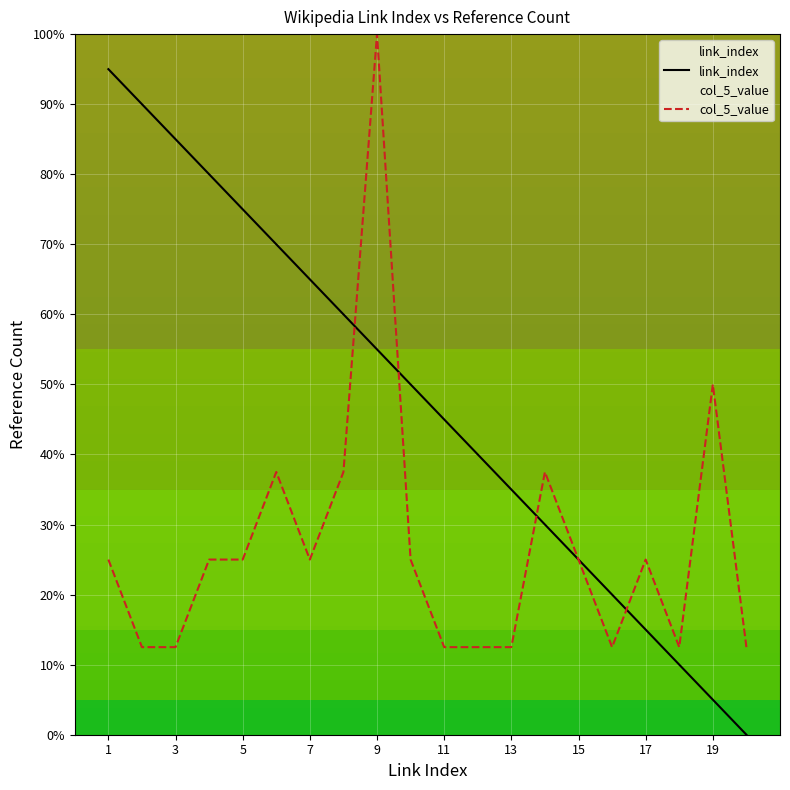

Is it true that col_5_value equals 8.4 at 11?

False